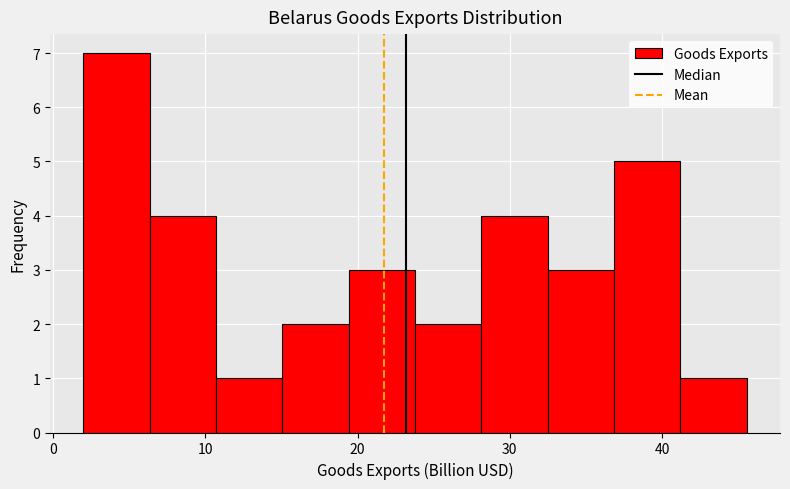

Which range on the x-axis has the tallest bar?

2 to 6